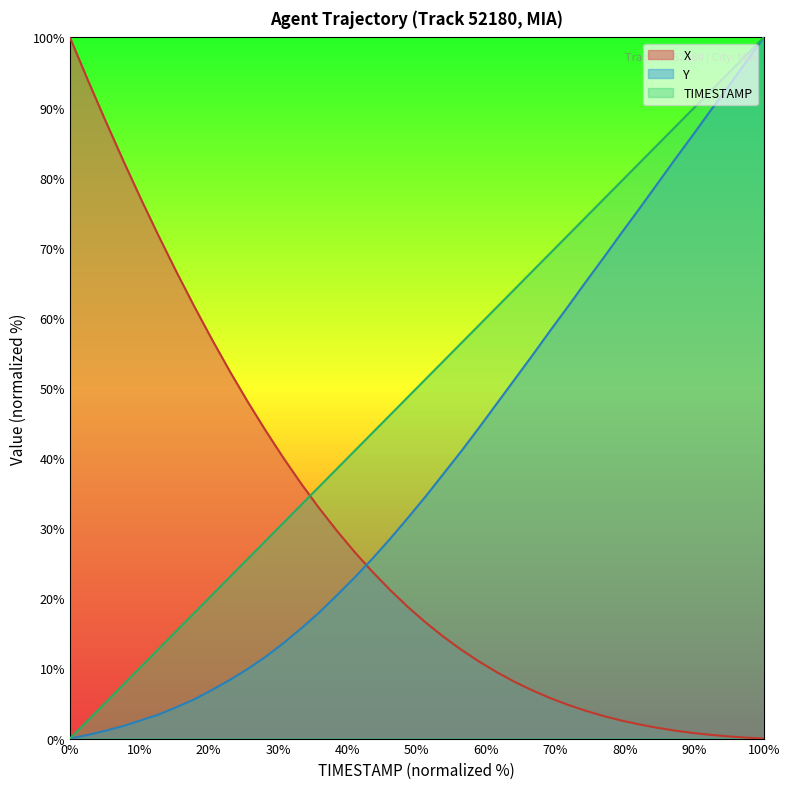

At which category is the sum across all series the highest?

100%